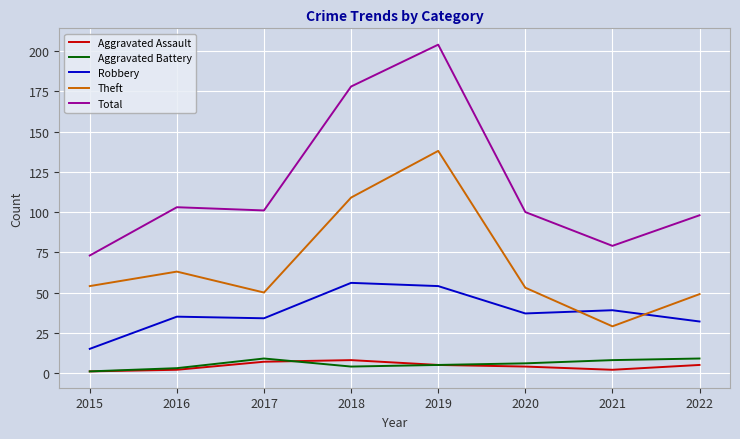

What is the spread (max minus min) of values at 2015?

72